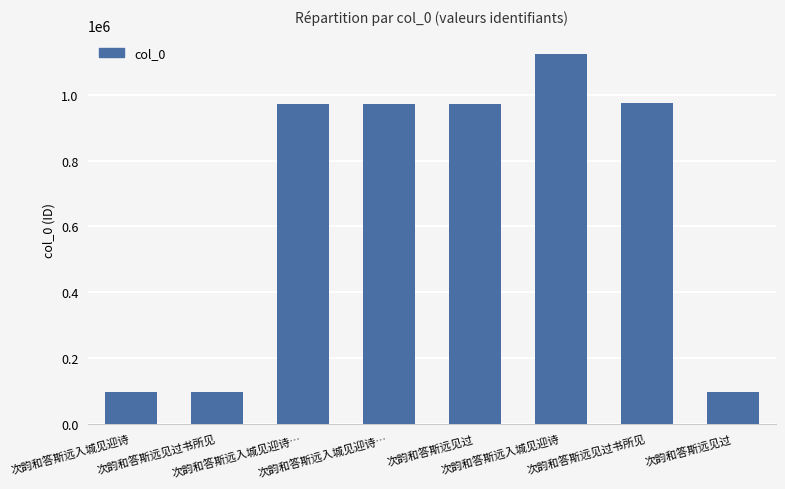

What is the ratio of the value at 次韵和答斯远入城见迎诗… to the value at 次韵和答斯远见过书所见?

10.0